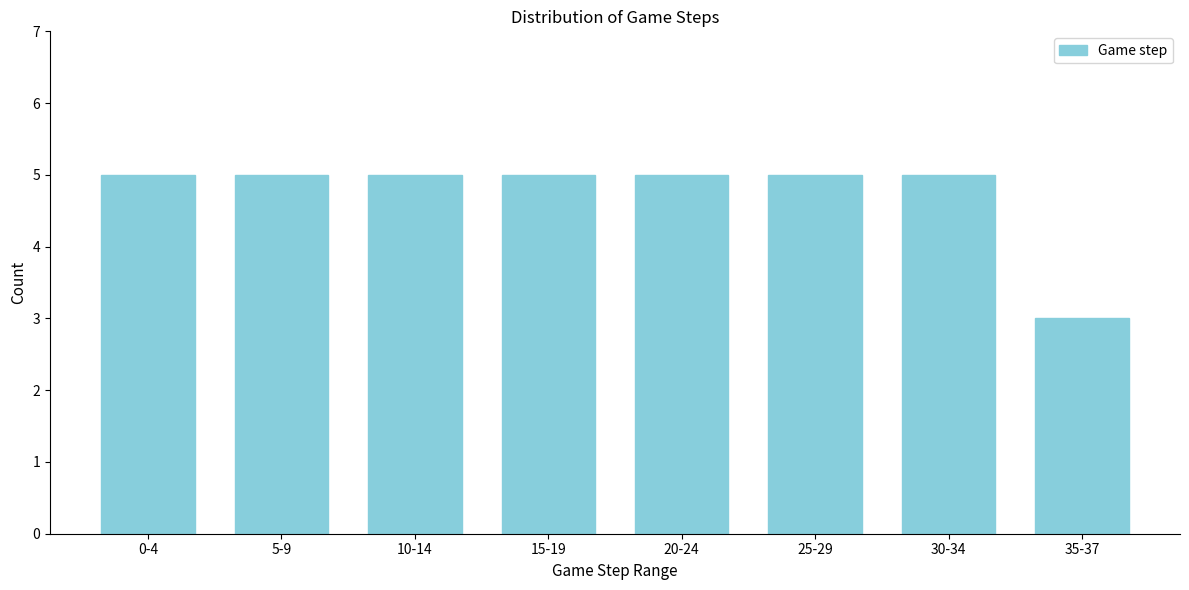

Reading left to right, transcribe all the data shown in this chart.

5	5	5	5	5	5	5	3